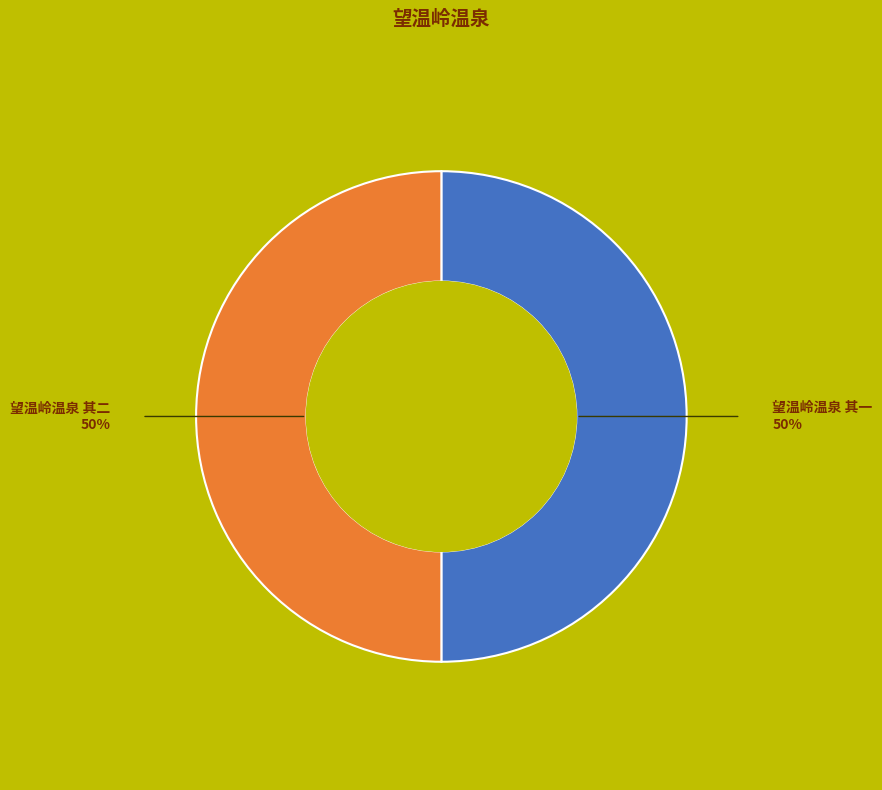

To the nearest percent, what is the average slice percentage?

50%